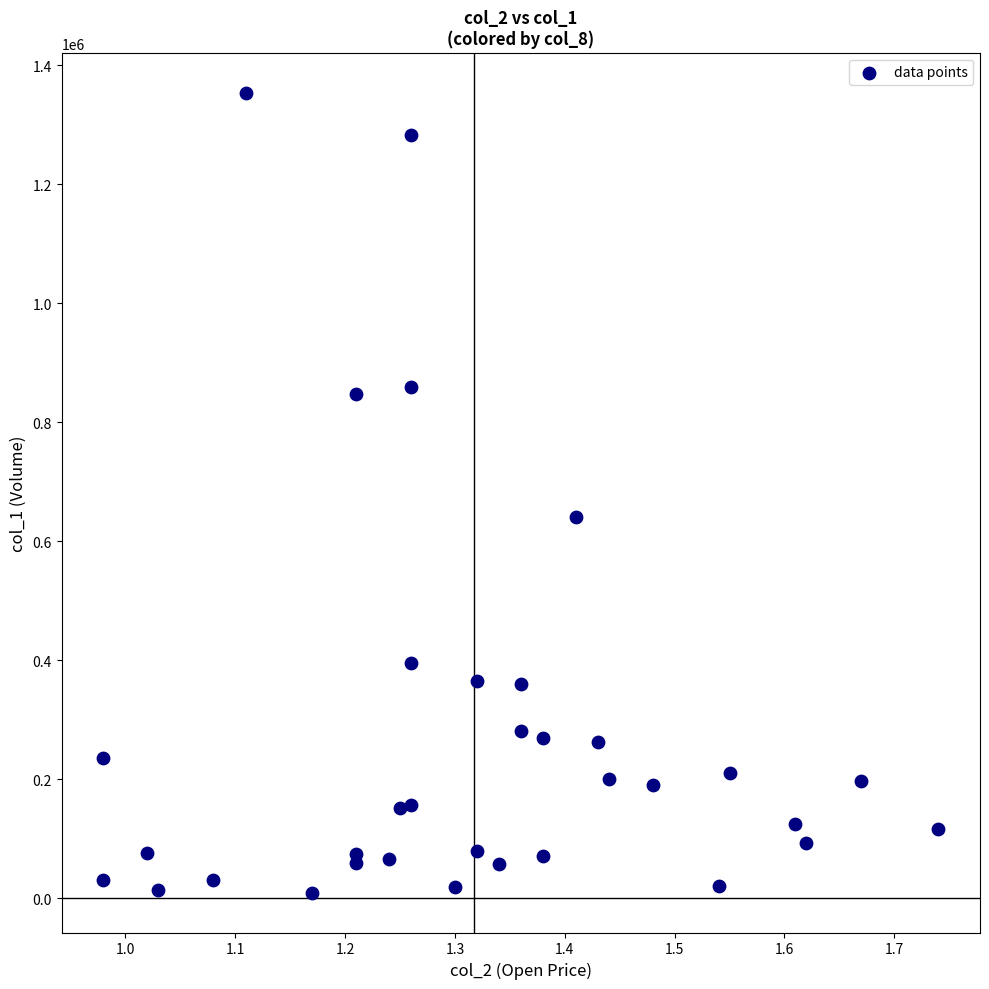

What Y value in the scatter plot is closest to 682000?

641000